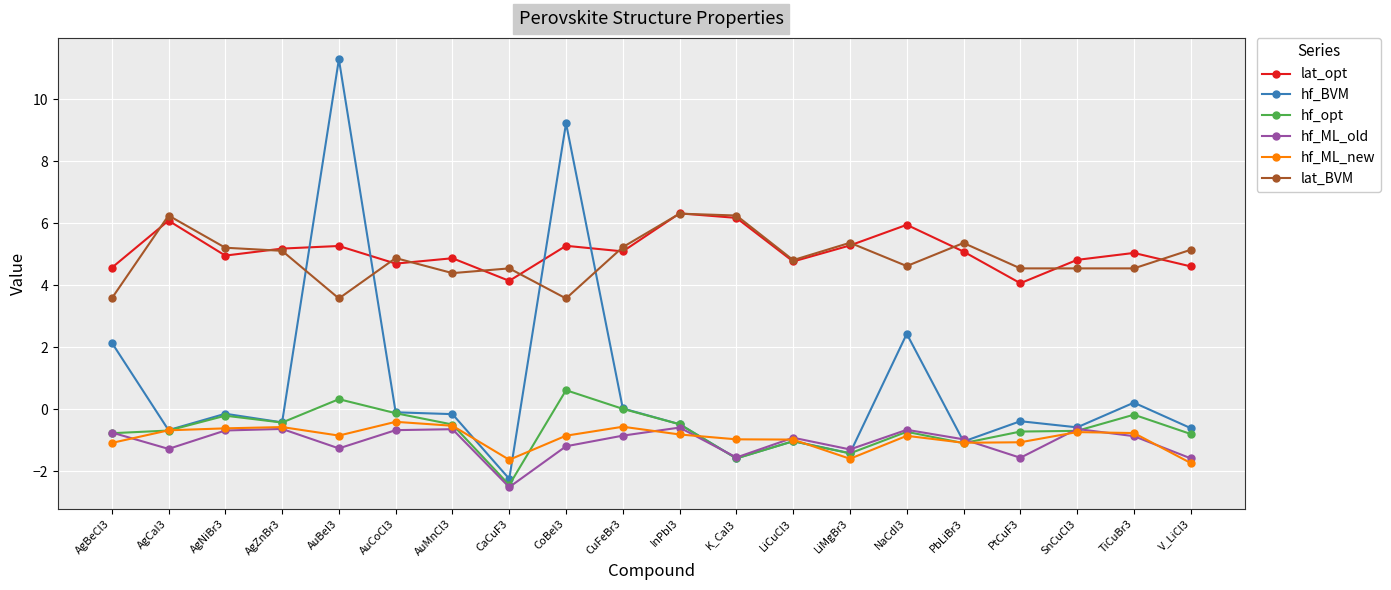

What is the average value of the lat_opt series?

5.1